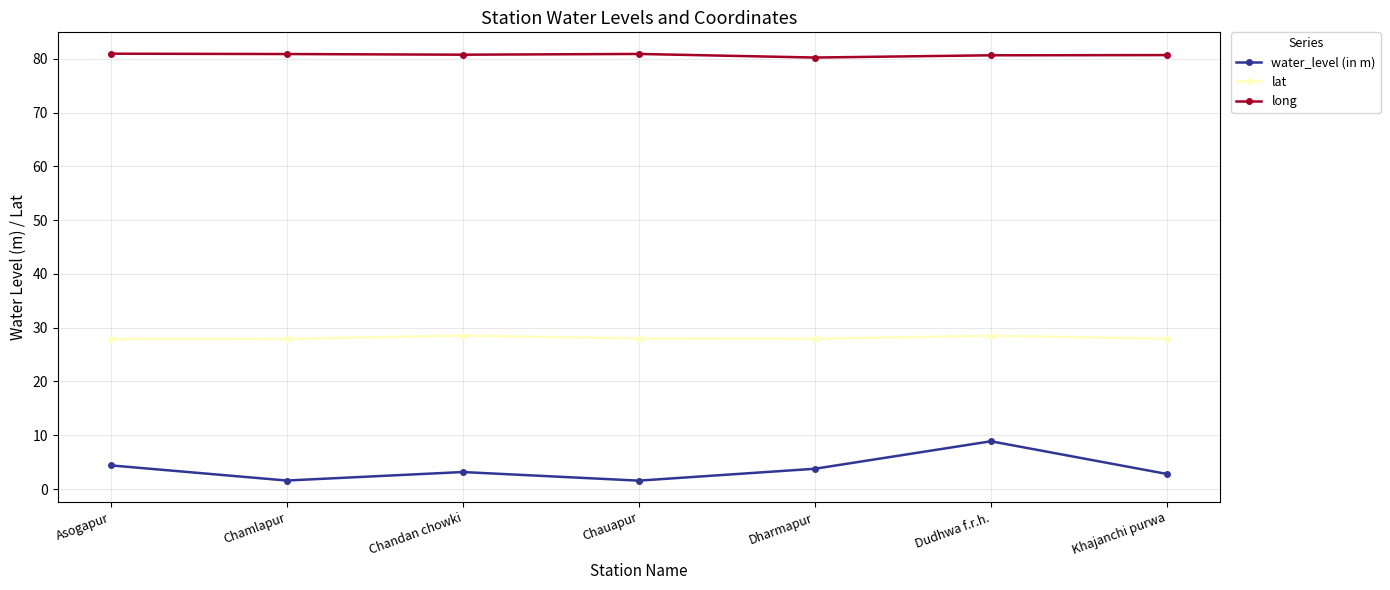

How many lines are shown in the chart?

3